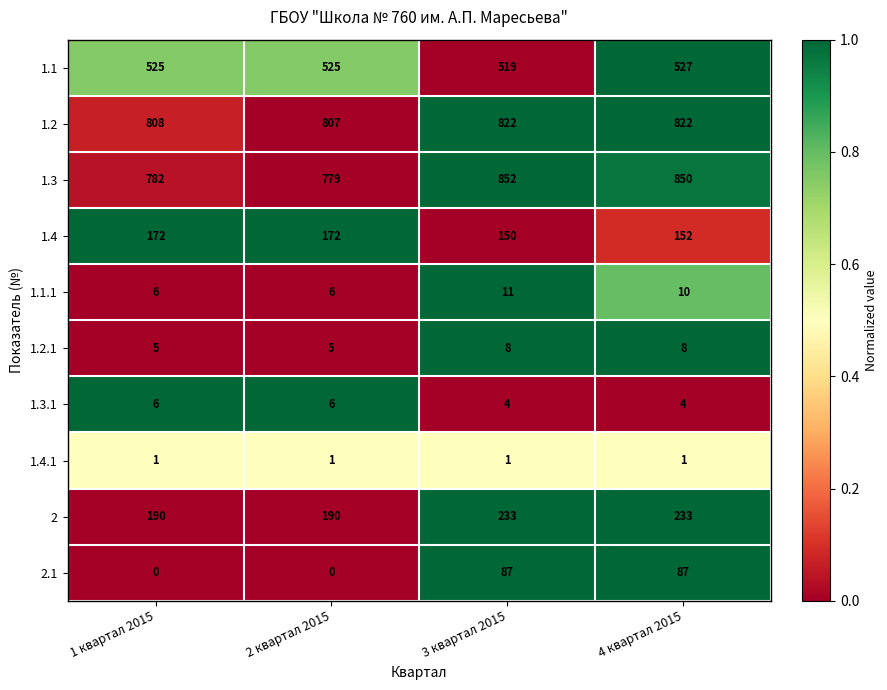

What is the difference between the maximum and minimum values in the 1.1.1 series?

5